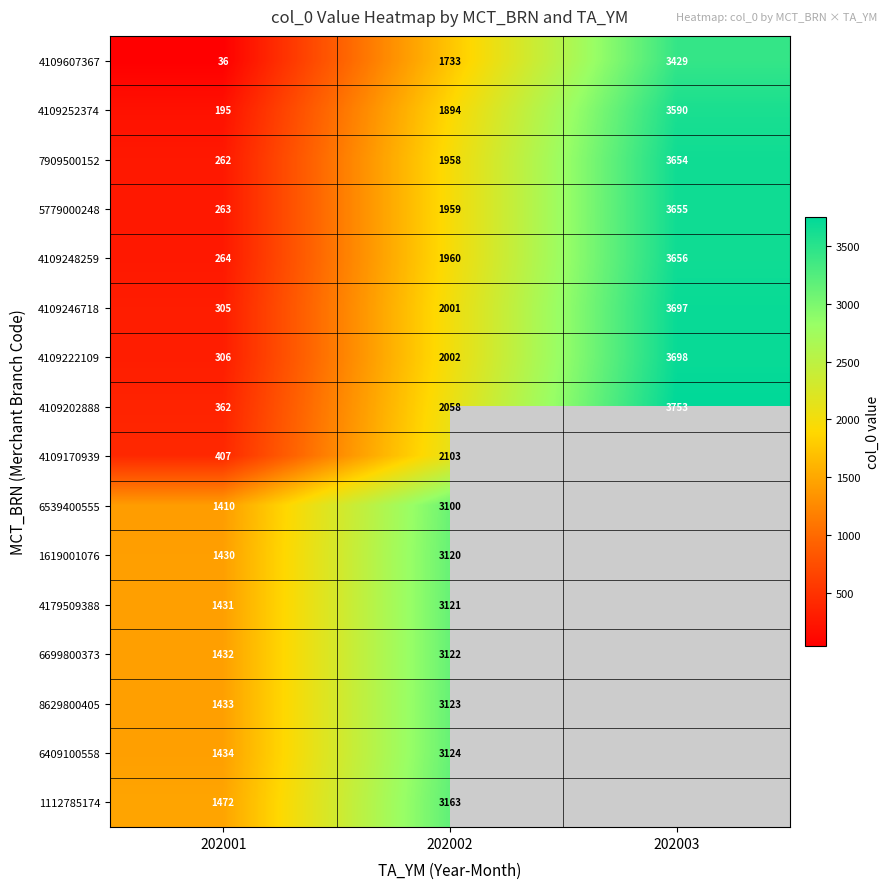

What is the sum of all 4109246718 values?

6003